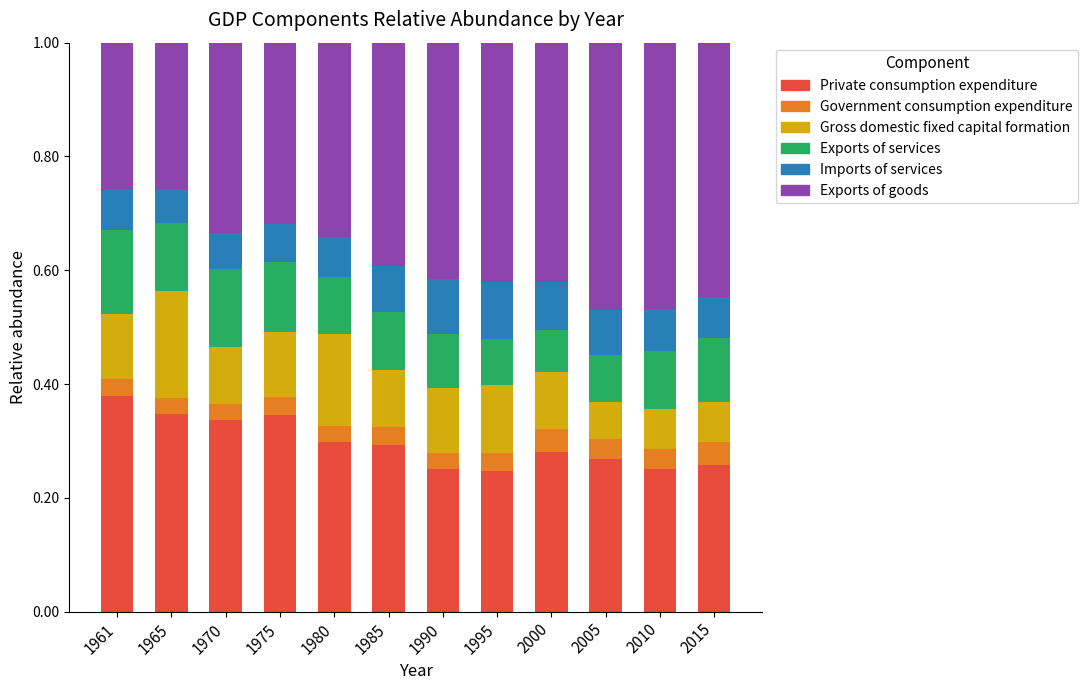

What is the total value across all series at 2000?

1.0